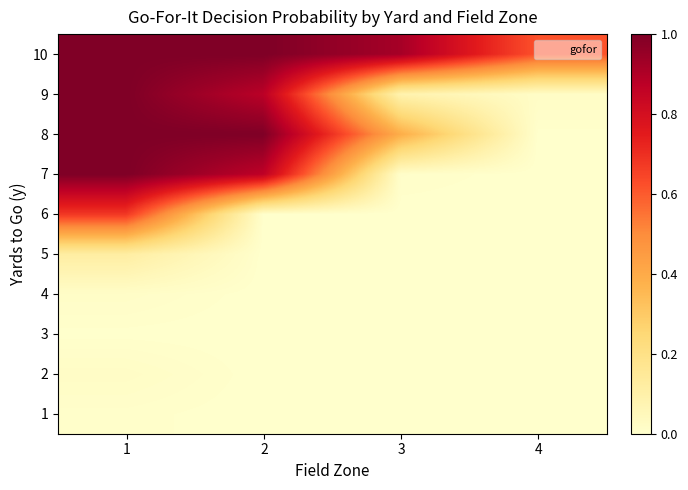

At 4, list the series in order from largest to smallest.

10, 9, 8, 1, 2, 3, 4, 5, 6, 7